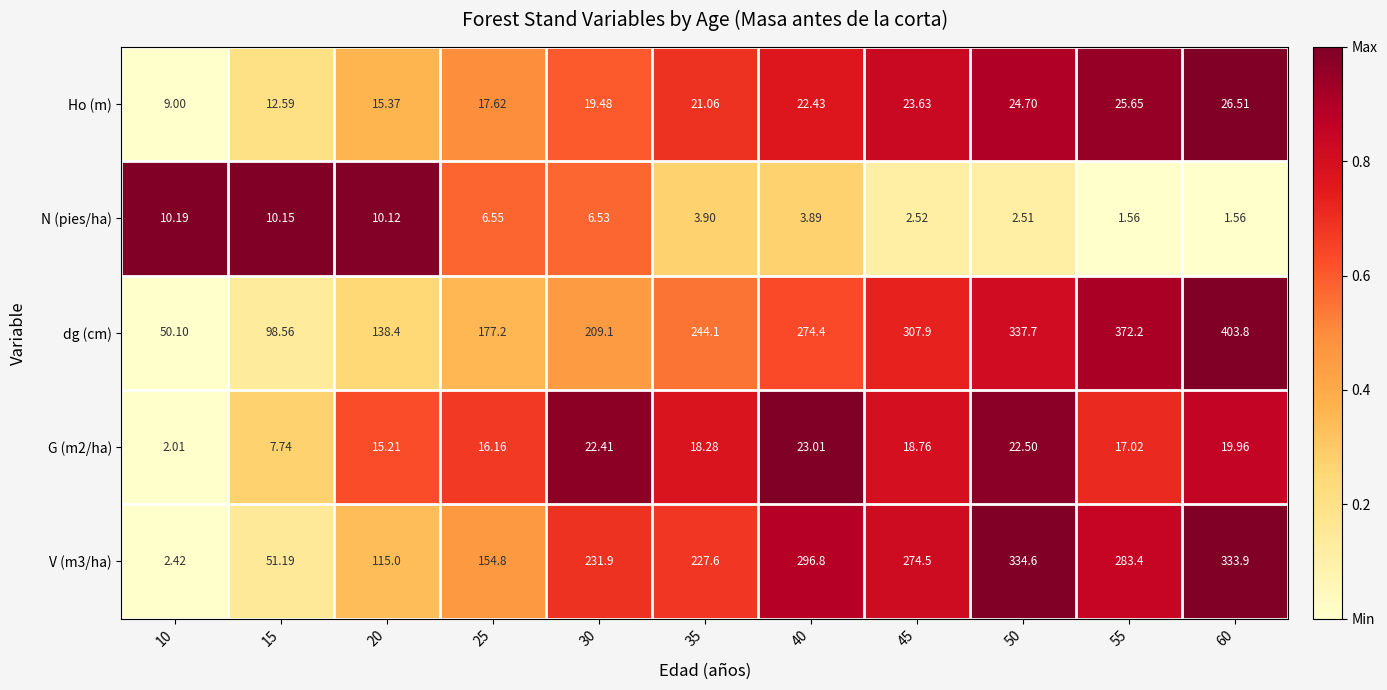

Is the value of Ho (m) at 35 greater than the value of G (m2/ha) at 30?

No